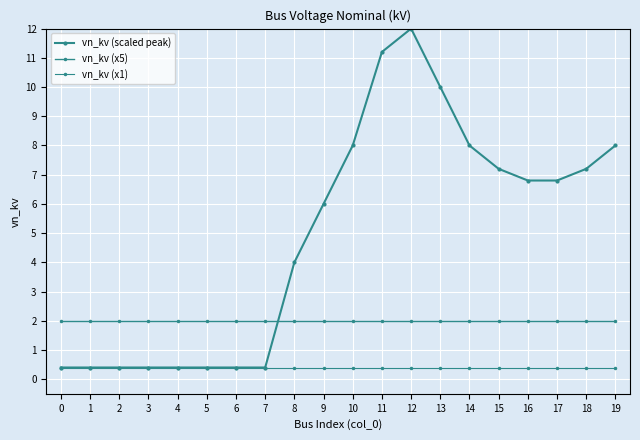

Rank the series at 18 from highest to lowest value.

vn_kv (scaled peak), vn_kv (x5), vn_kv (x1)